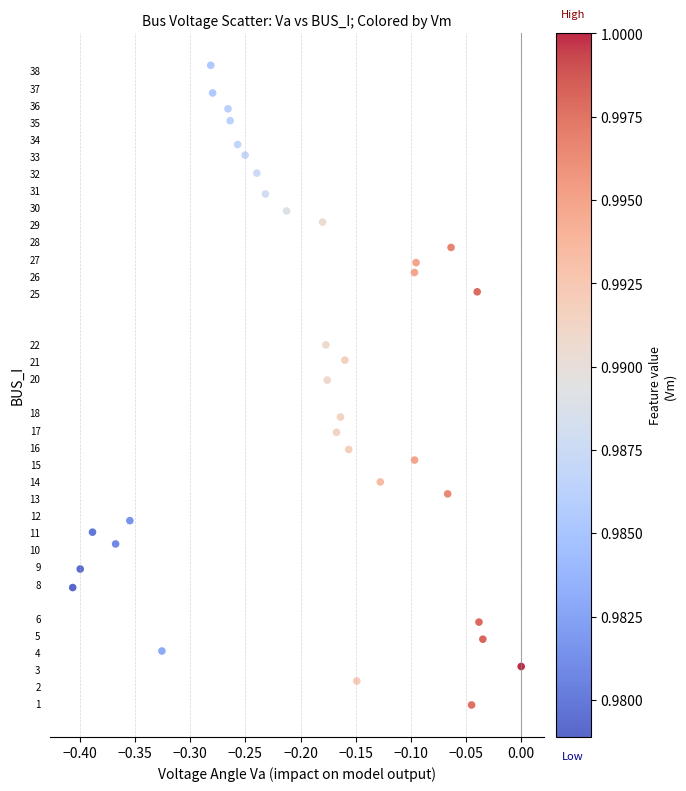

What is the range of X values (max minus min)?

0.4